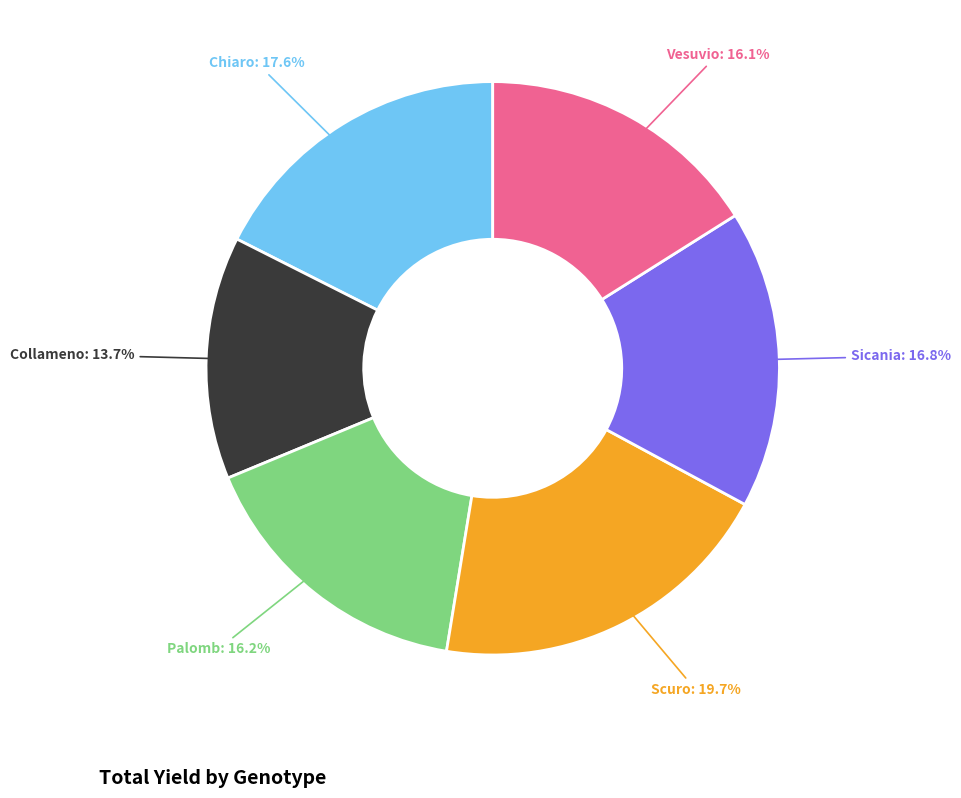

Is there any slice that represents more than half of the pie?

No